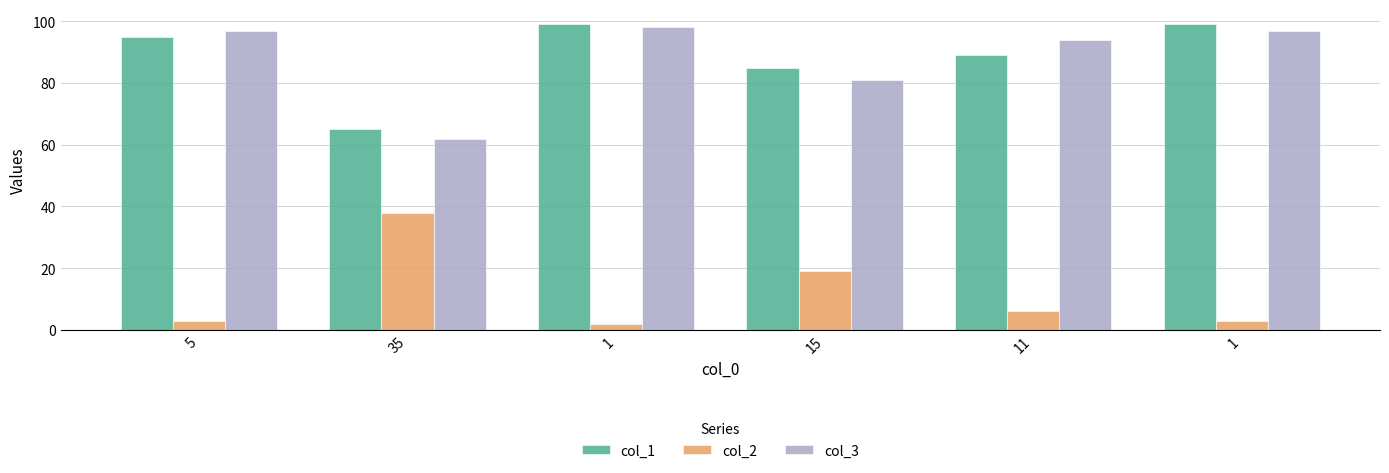

Reading left to right, what are all the values shown in this chart?

col_1: 95	65	99	85	89	99
col_2: 3	38	2	19	6	3
col_3: 97	62	98	81	94	97